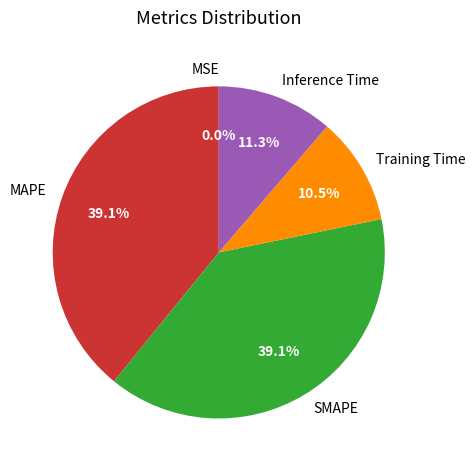

What is the total percentage of Inference Time and SMAPE?

50.4%